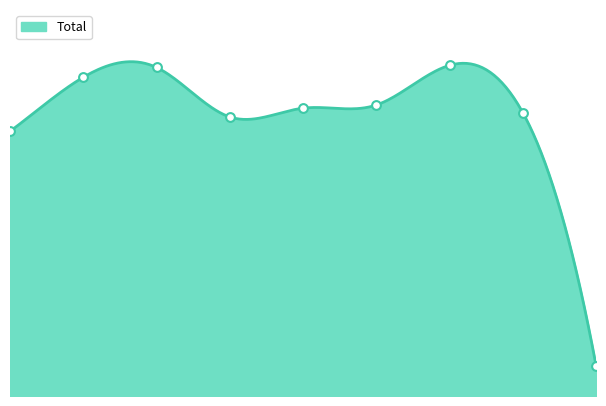

Between 7 and 5, which is larger?

5